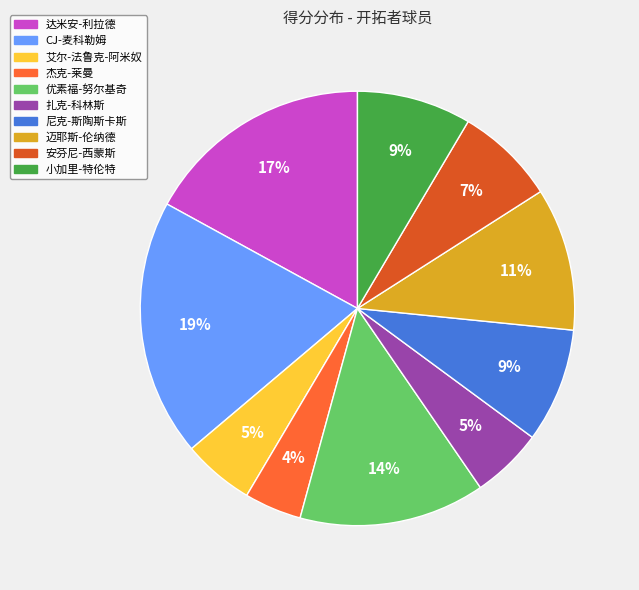

Which slice is the largest?

CJ-麦科勒姆